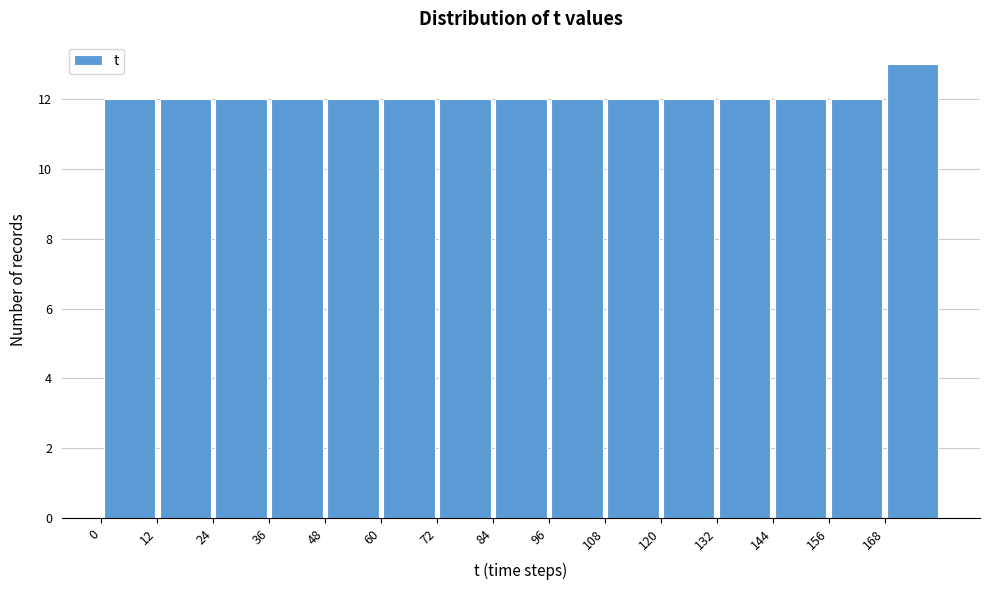

Reading left to right, list every bar in this chart as the range it spans on the x-axis followed by its height. The values are not printed on the chart, so give them approximately, as read against the axis.

0 to 12: 12
12 to 24: 12
24 to 36: 12
36 to 48: 12
48 to 60: 12
60 to 72: 12
72 to 84: 12
84 to 96: 12
96 to 108: 12
108 to 120: 12
120 to 132: 12
132 to 144: 12
144 to 156: 12
156 to 168: 12
168 to 180: 13